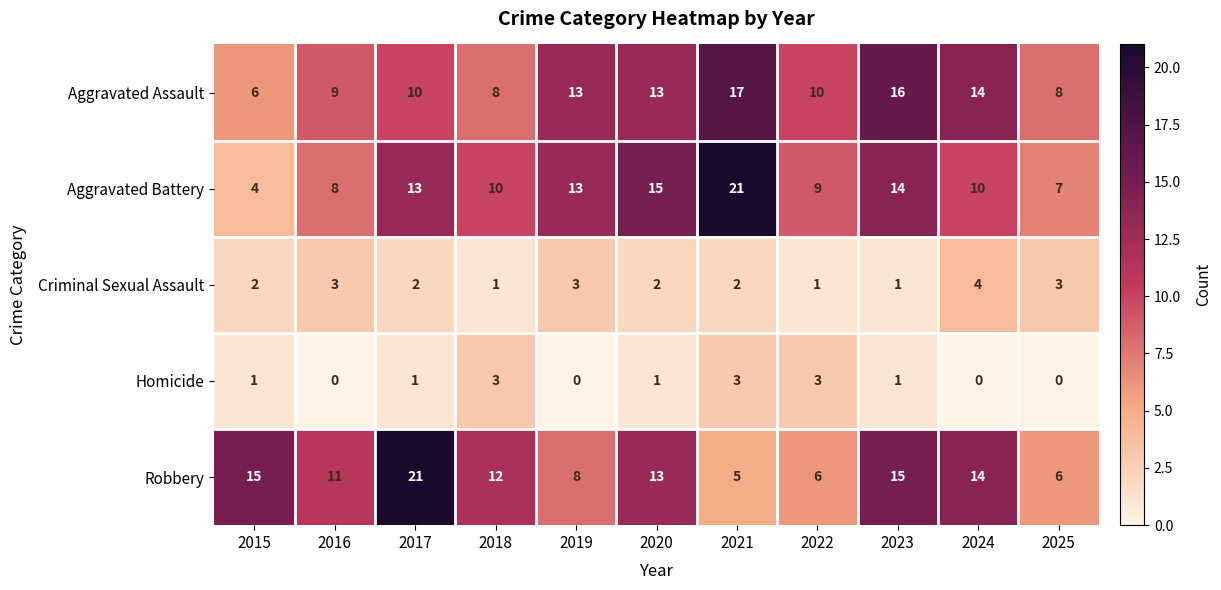

At which category is the sum across all series the highest?

2021